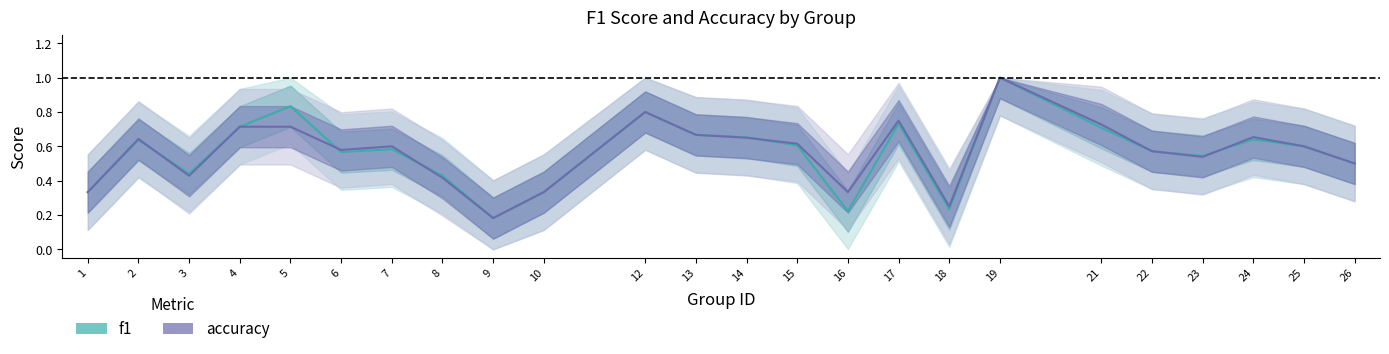

Between which two adjacent categories do f1 and accuracy first intersect?

2 and 3